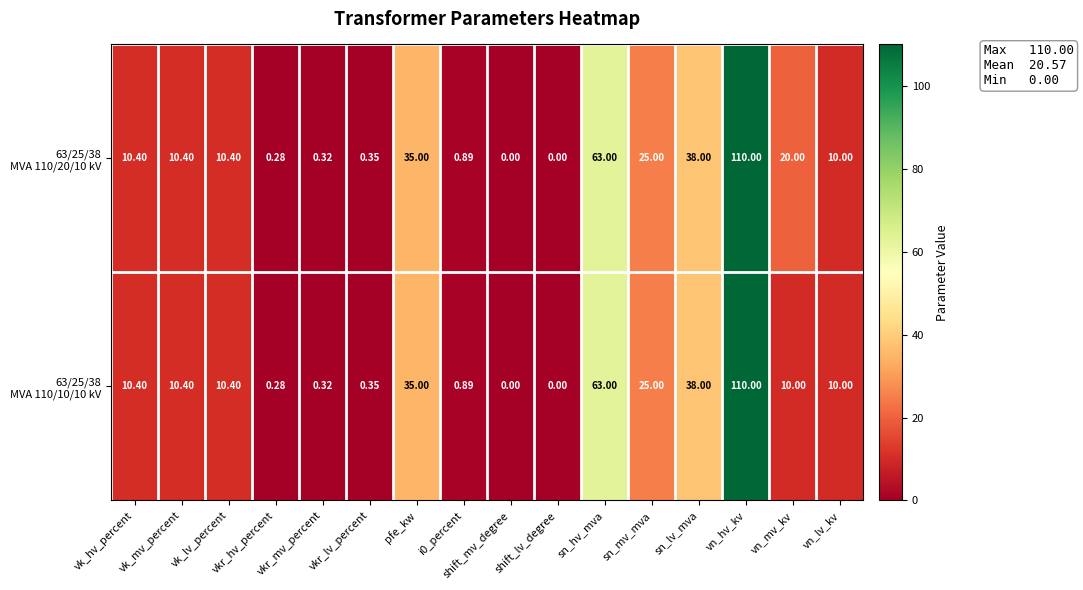

At which category is the sum across all series the highest?

vn_hv_kv